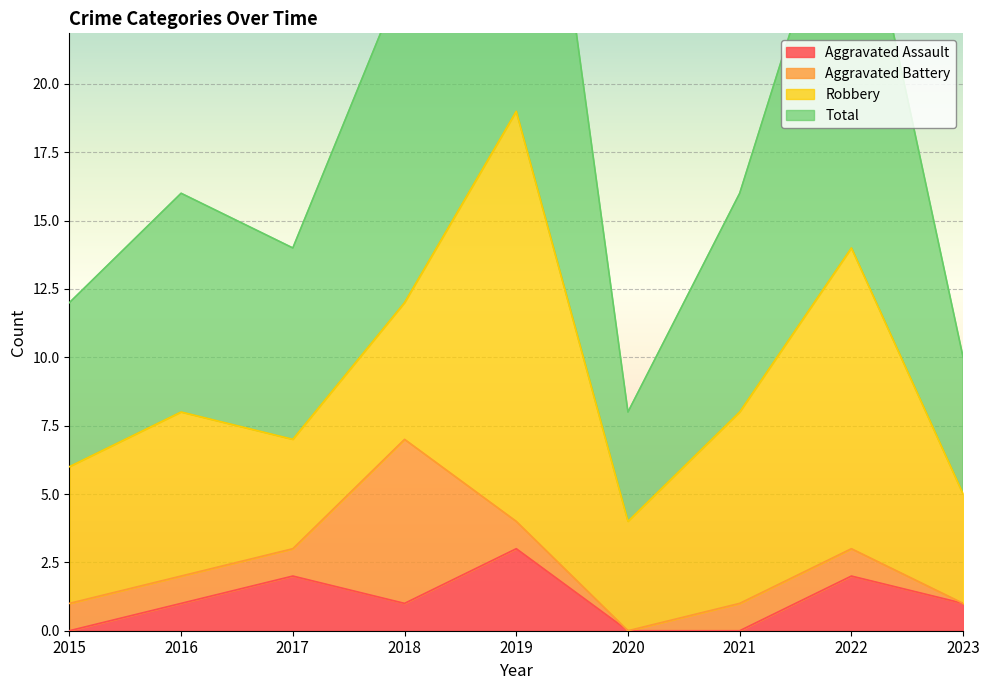

The value of Aggravated Assault at 2021 is 2. True or false?

False